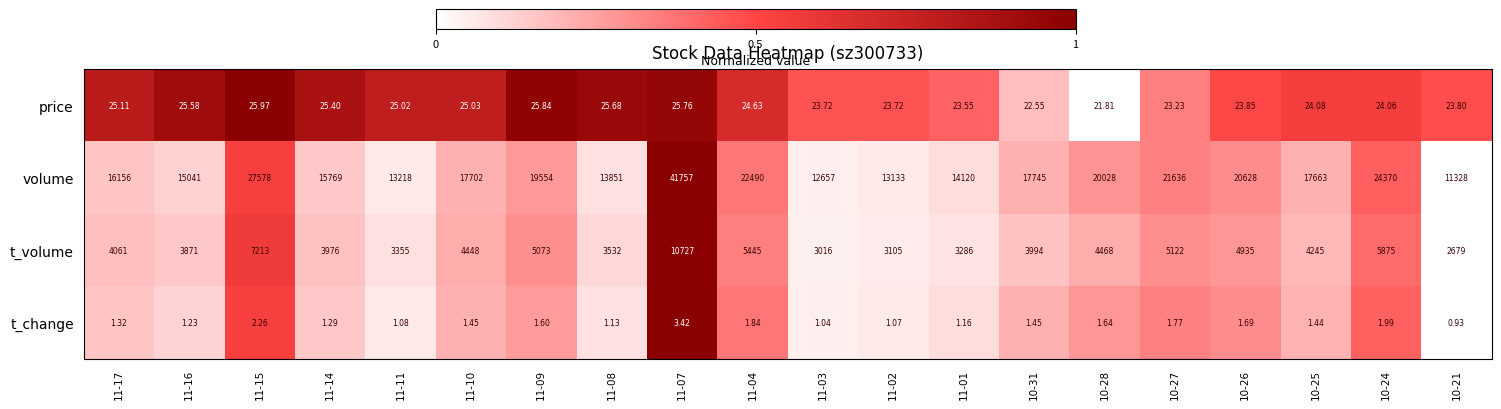

Which series changed the most between 11-09 and 10-25?

volume